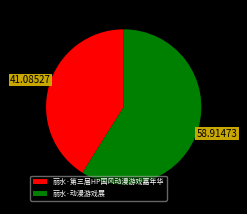

Is the sum of 丽水·动漫游戏展 and 丽水·第三届HP国风动漫游戏嘉年华 greater than half?

Yes